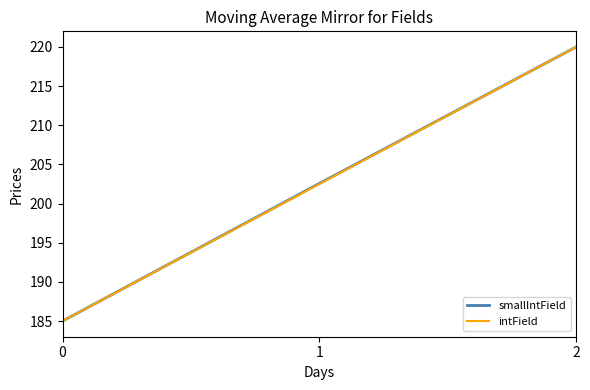

How many series are shown in this chart?

2